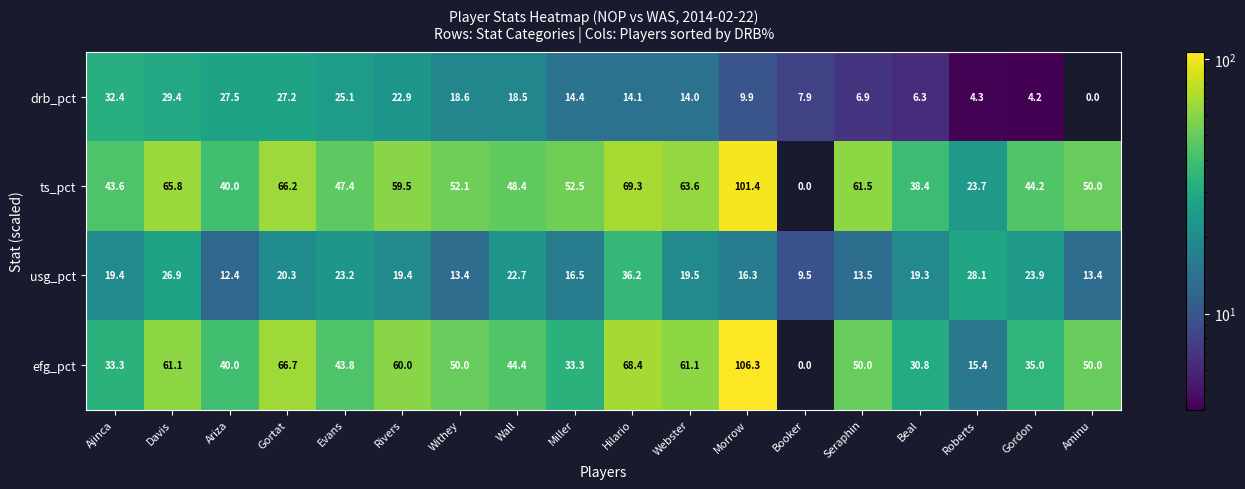

Which category has the highest value in the ts_pct series?

Morrow